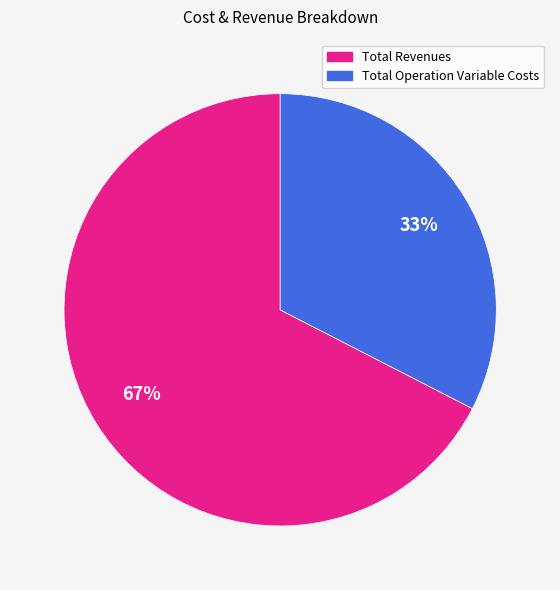

To the nearest percent, what is the average slice percentage?

50%